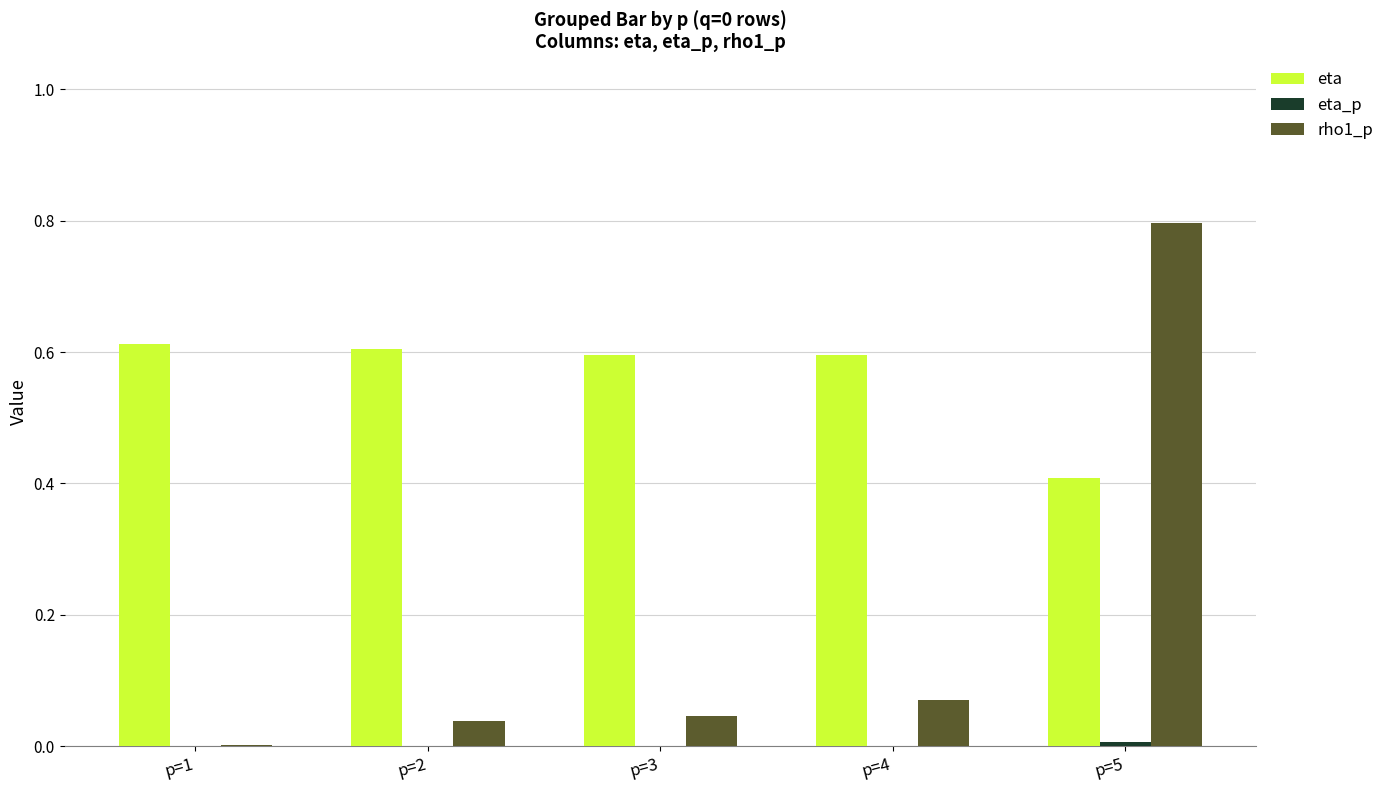

Is the value of rho1_p at p=1 greater than the value of eta at p=1?

No